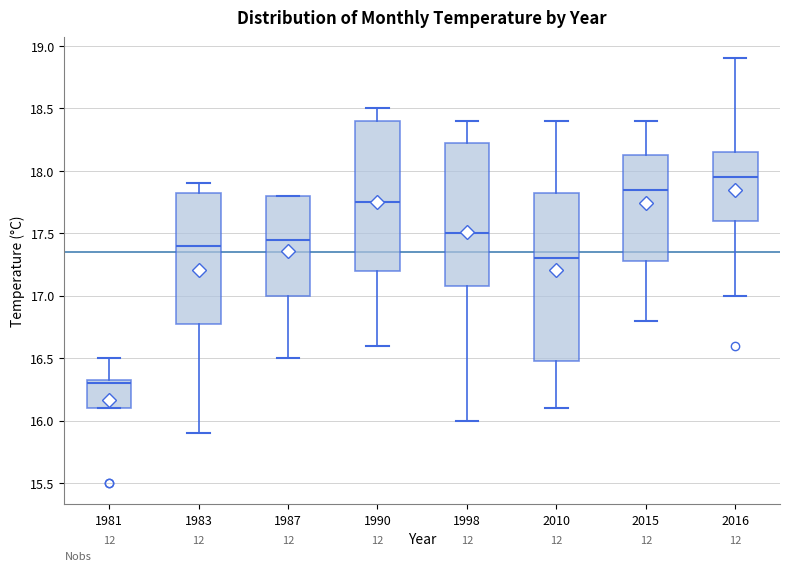

Where does the median line of the box at x = 2010 sit on the y-axis? The values are not printed on the chart, so give them approximately, as read against the axis.

17.30